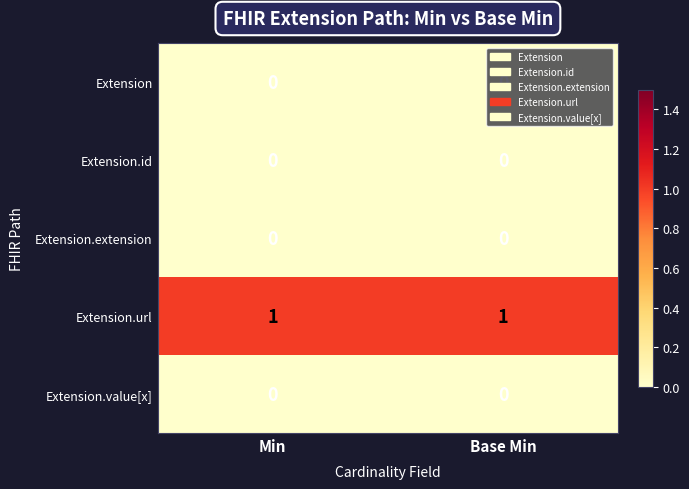

The value of Extension.id at Base Min is 0. True or false?

True